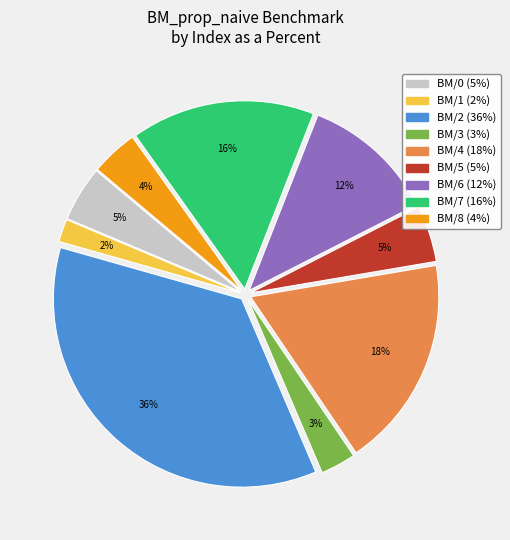

Count the number of slices in the pie.

9